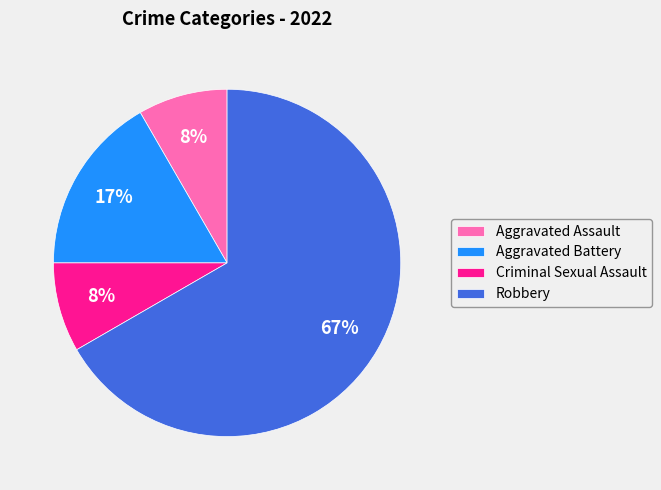

Do Aggravated Assault and Robbery together represent more than half of the pie?

Yes